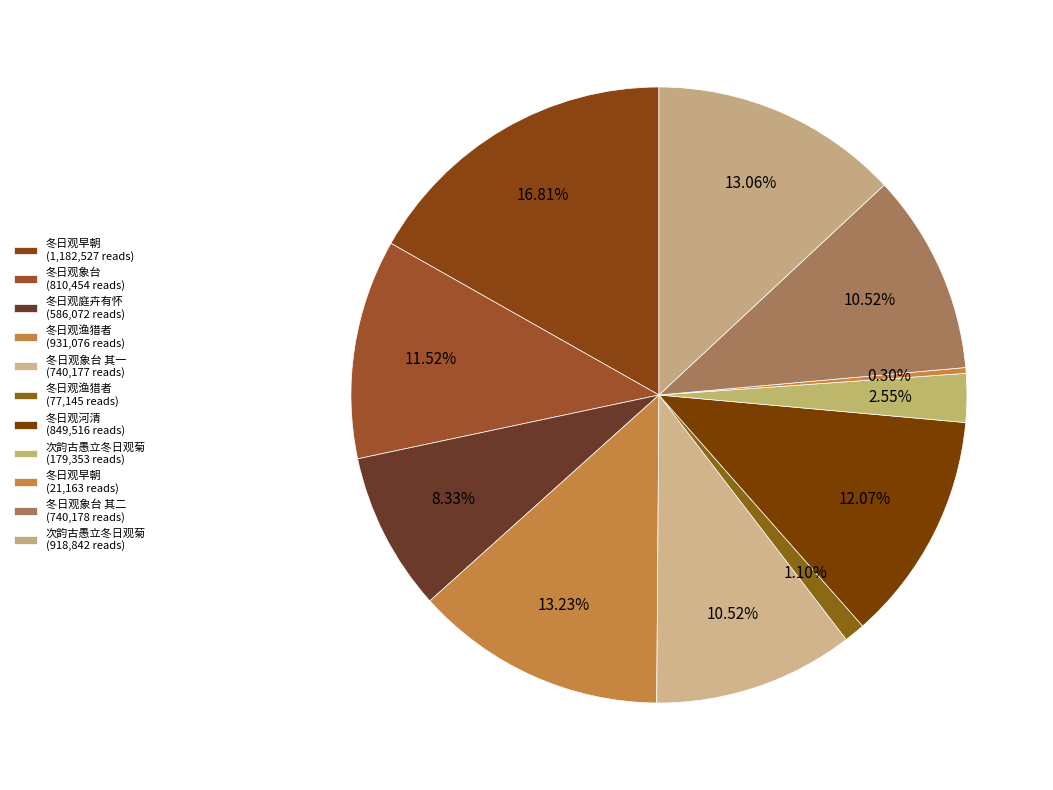

To the nearest percent, what is the average slice percentage?

9%